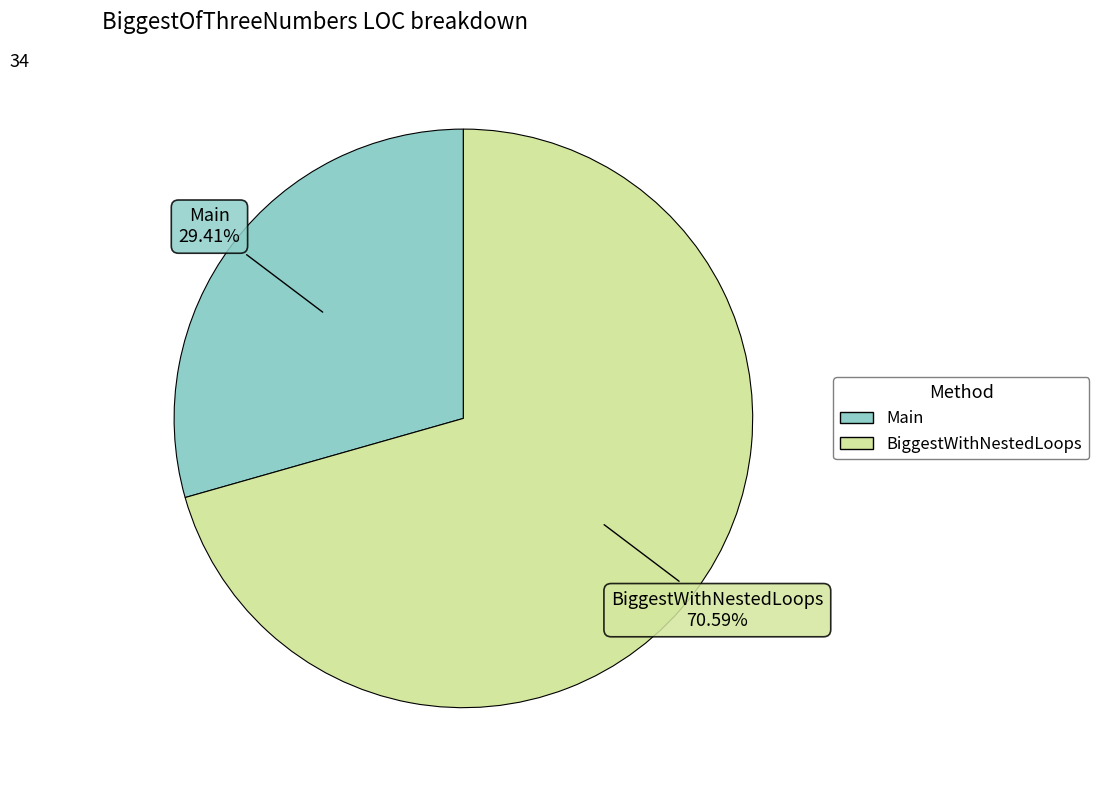

What is the ratio of the value at Main to the value at BiggestWithNestedLoops?

0.4